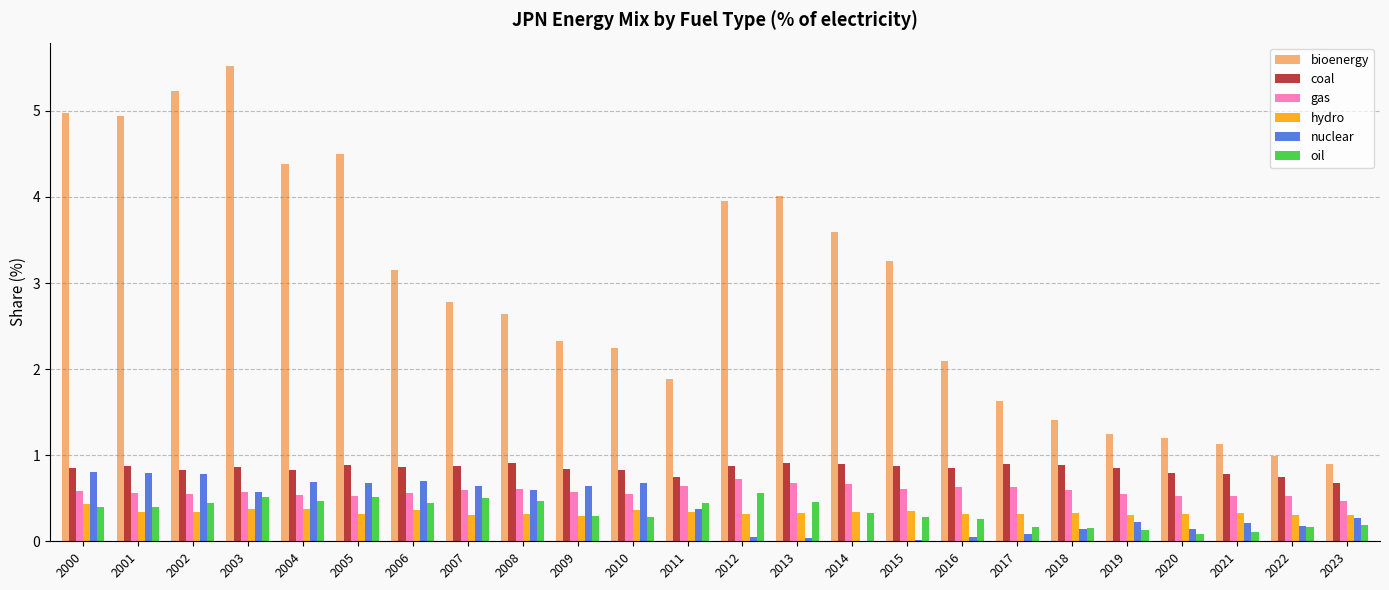

Between 2002 and 2021, which series saw the biggest shift?

bioenergy